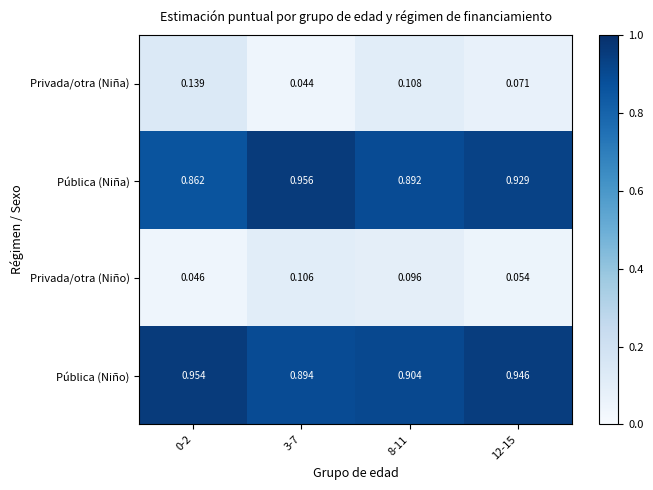

Which series has the widest spread of values?

Privada/otra (Niña)